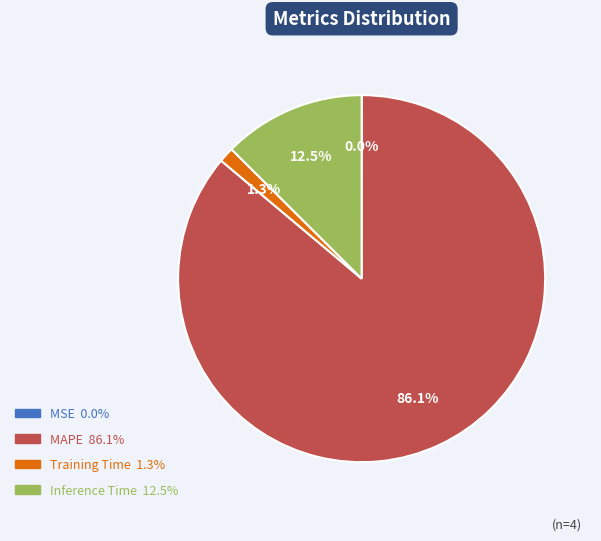

To the nearest percent, what is the combined percentage of MAPE and Inference Time?

99%